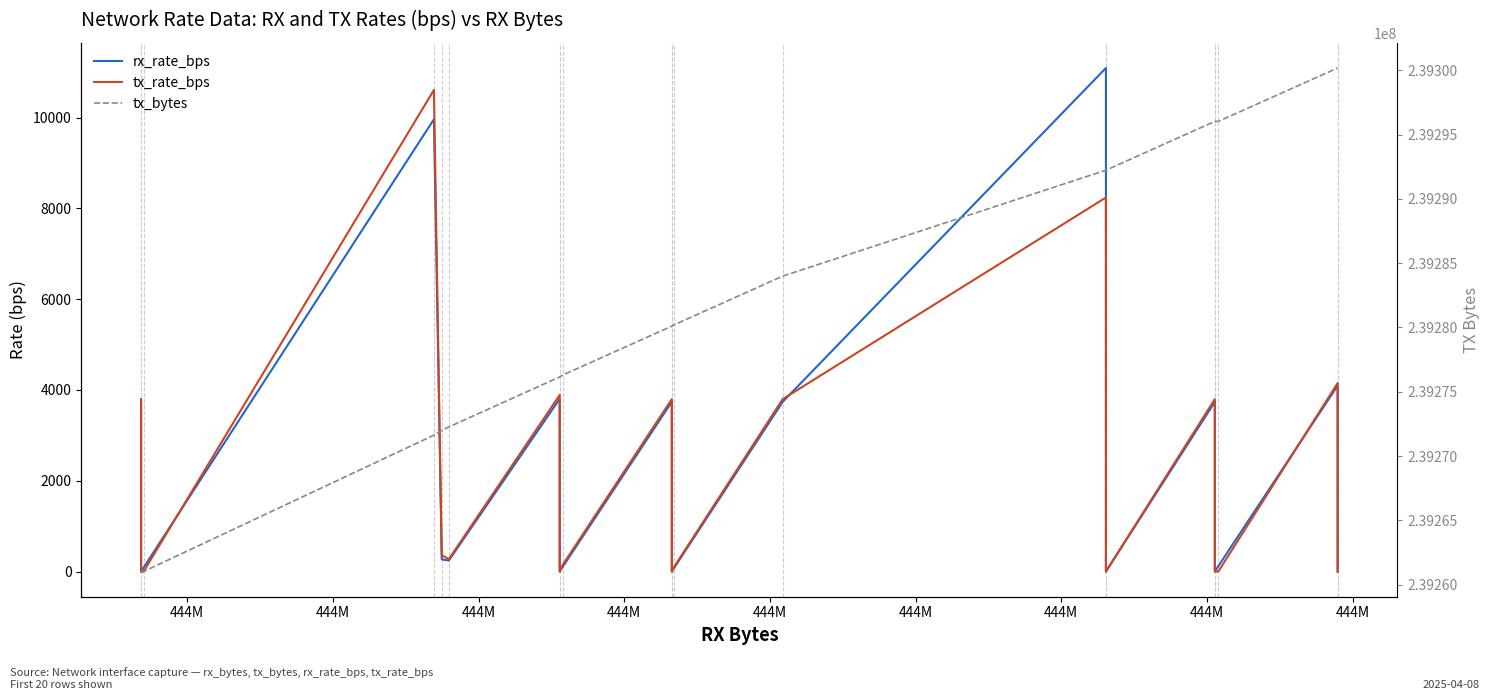

What is the difference between the maximum and minimum values in the tx_rate_bps series?

10610